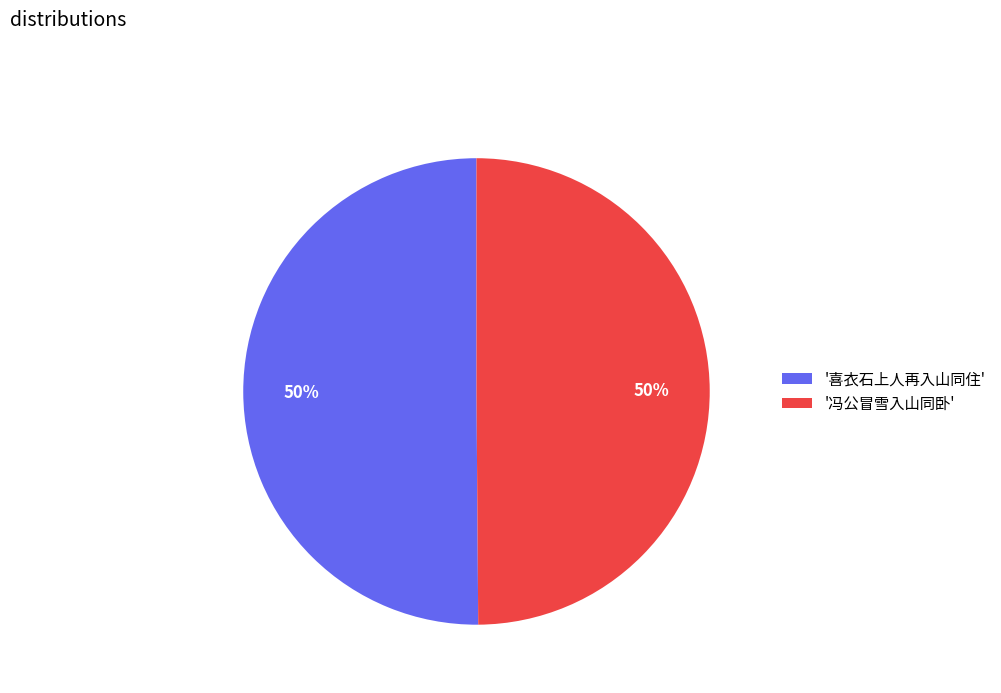

To the nearest percent, what percentage of the pie is '喜衣石上人再入山同住'?

50%